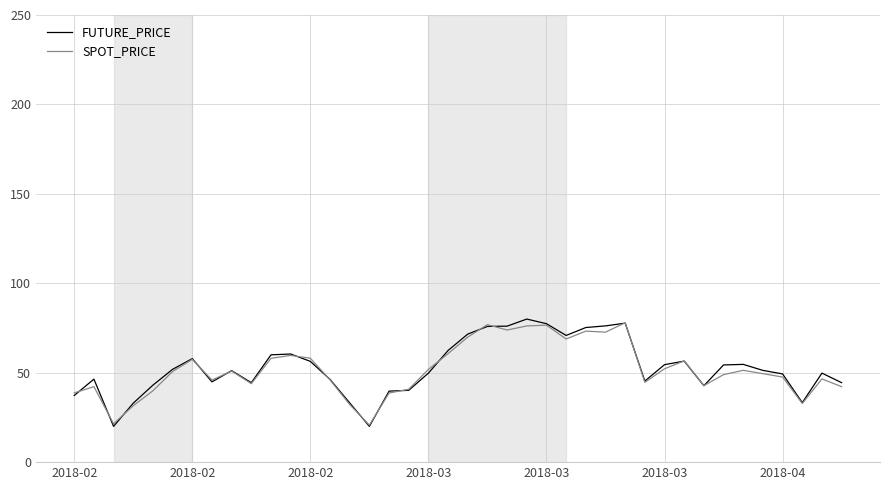

Does the chart display data point markers on the line(s)?

No